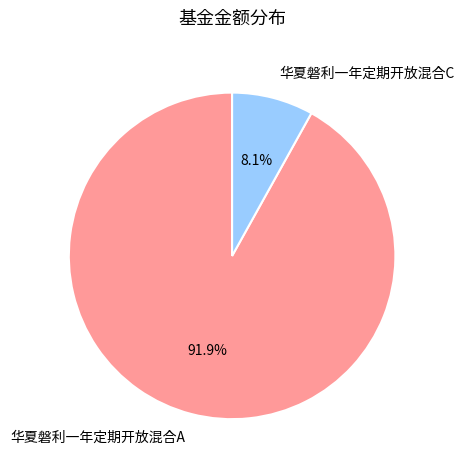

Does any single category account for the majority?

Yes